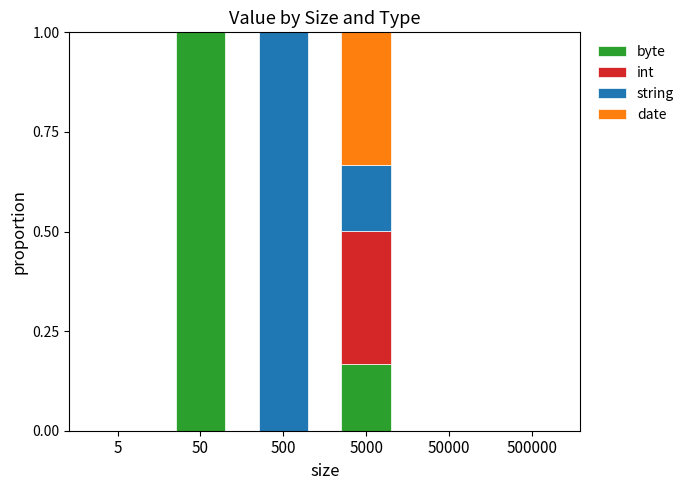

At which label does byte reach its peak?

50